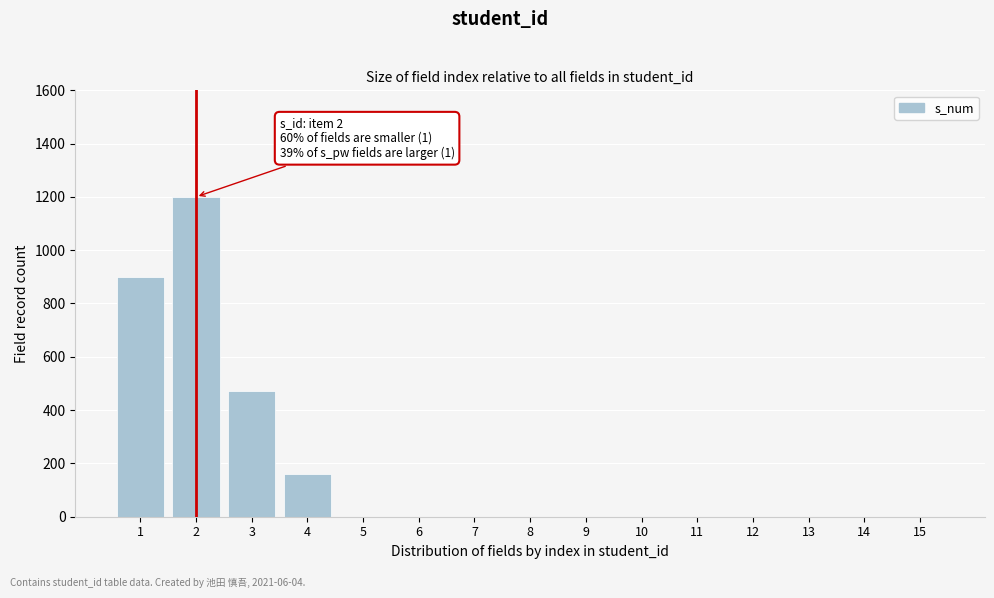

Reading left to right, what are all the values shown in this chart?

1=900	2=1200	3=470	4=160	5=0	6=0	7=0	8=0	9=0	10=0	11=0	12=0	13=0	14=0	15=0